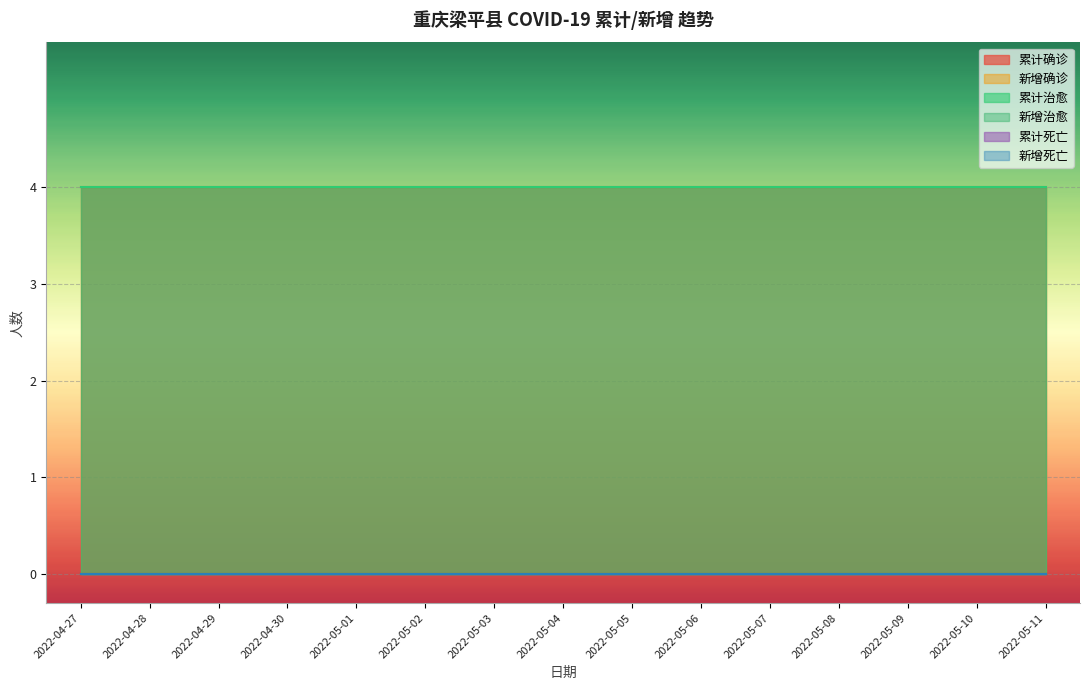

Is the value of 累计确诊 at 2022-05-03 greater than the value of 累计治愈 at 2022-05-05?

No